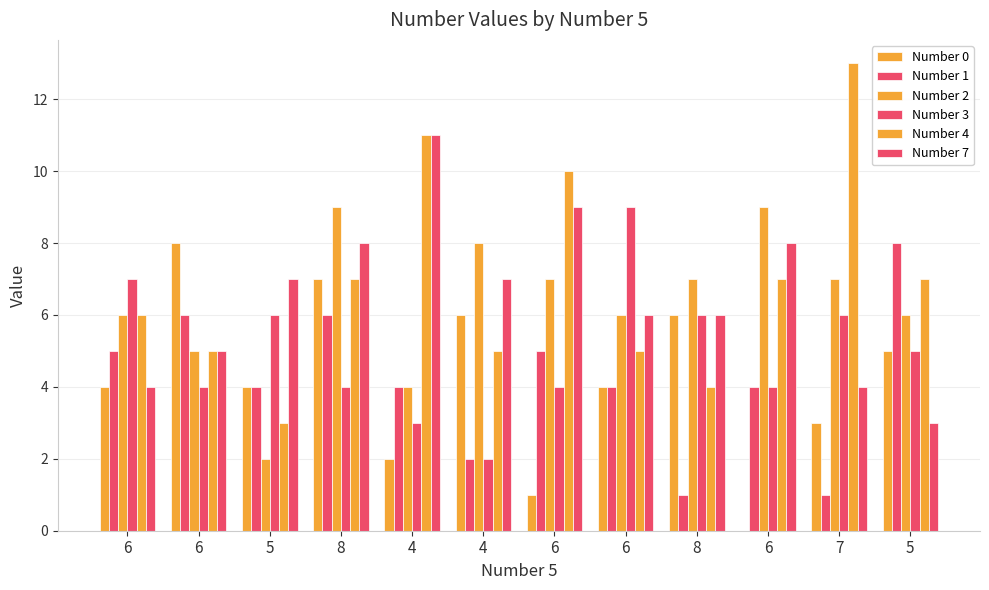

List the series in order of their peak value, highest first.

Number 4, Number 7, Number 2, Number 3, Number 0, Number 1